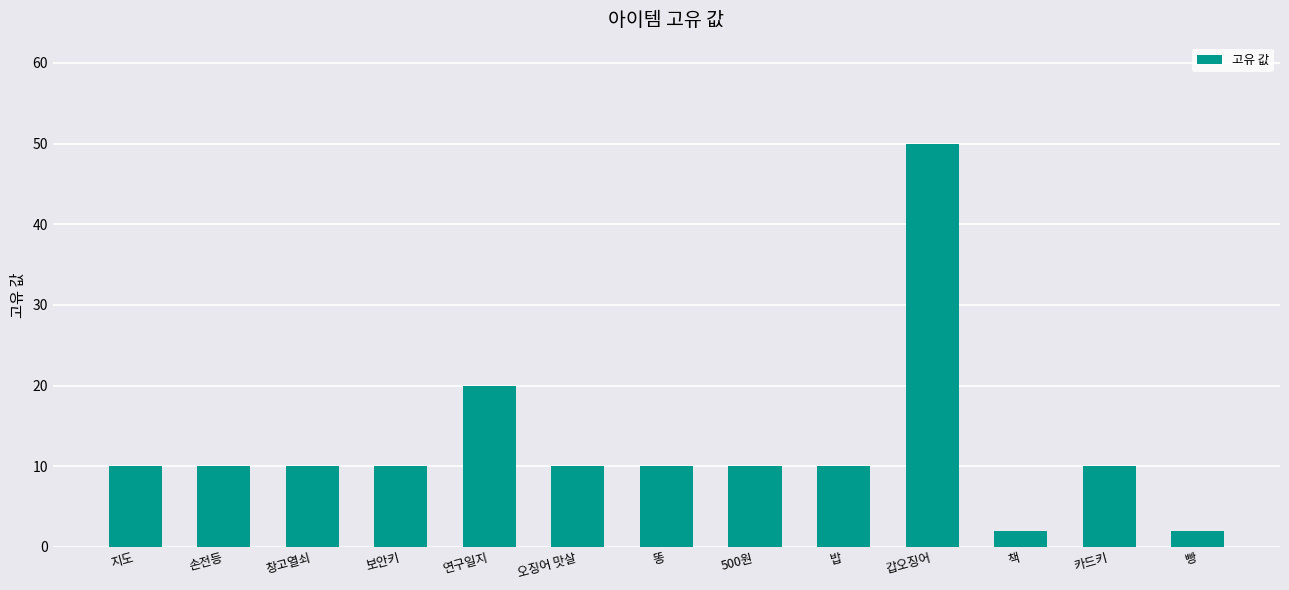

Is it true that the value at 500원 is 10?

True